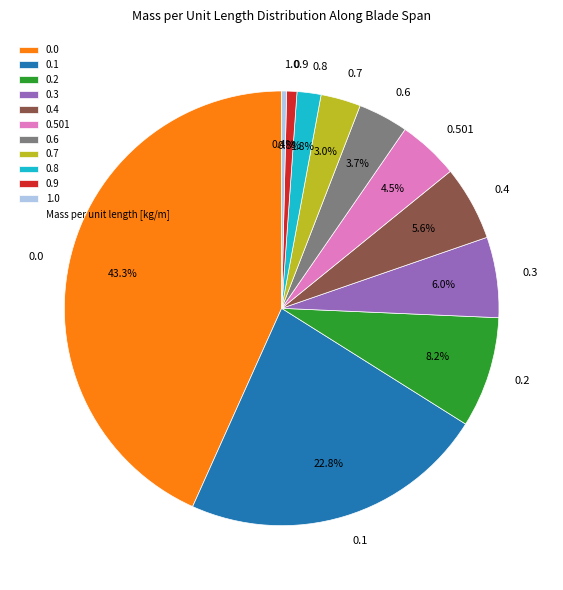

To the nearest percent, what portion does 0.2 represent?

8%